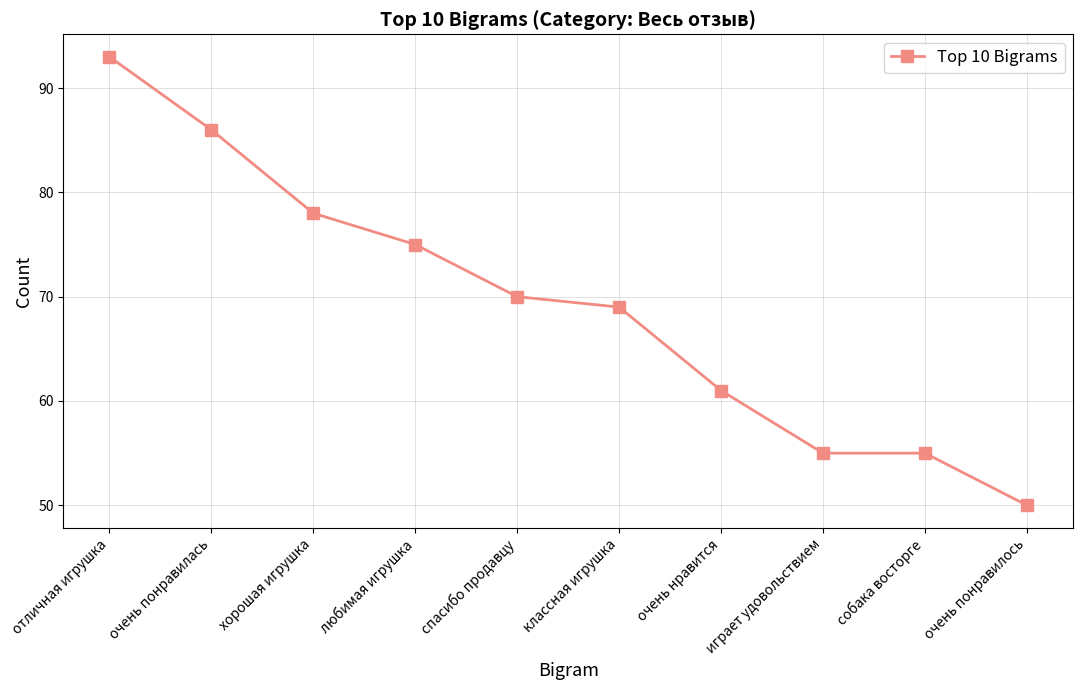

True or false: the data shows 40 at классная игрушка.

False